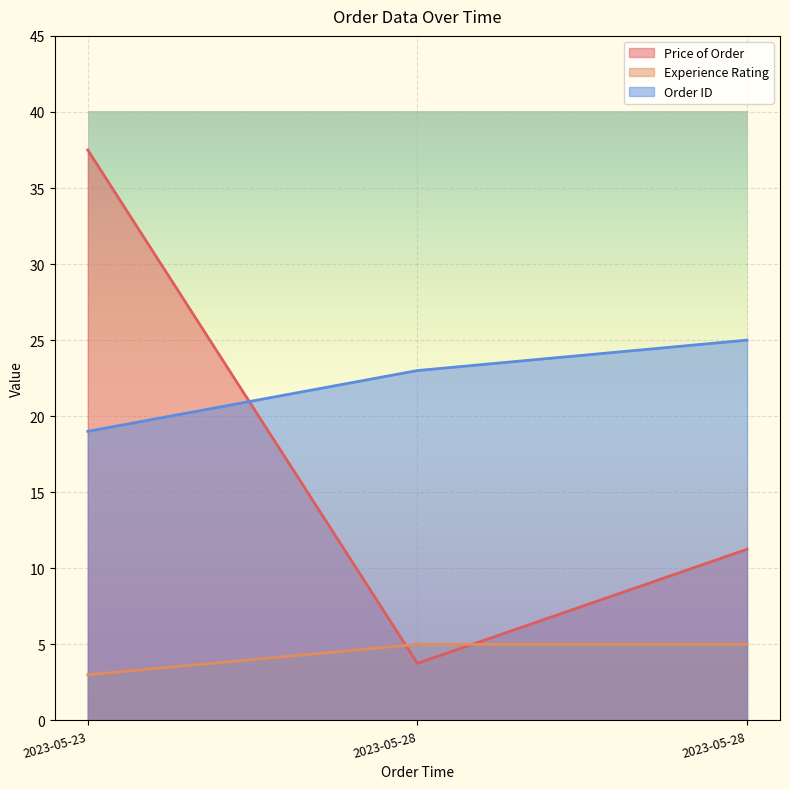

What is the difference between the maximum and second lowest values in the Price of Order series?

26.2